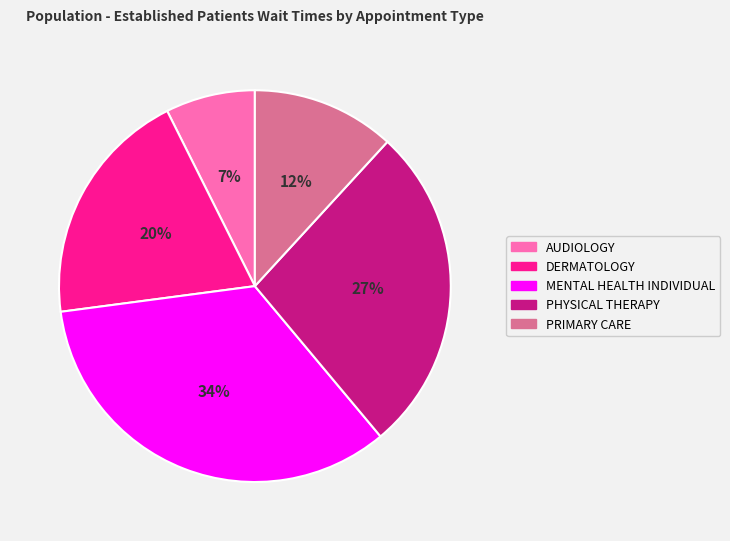

What is the largest slice in the pie chart?

MENTAL HEALTH INDIVIDUAL